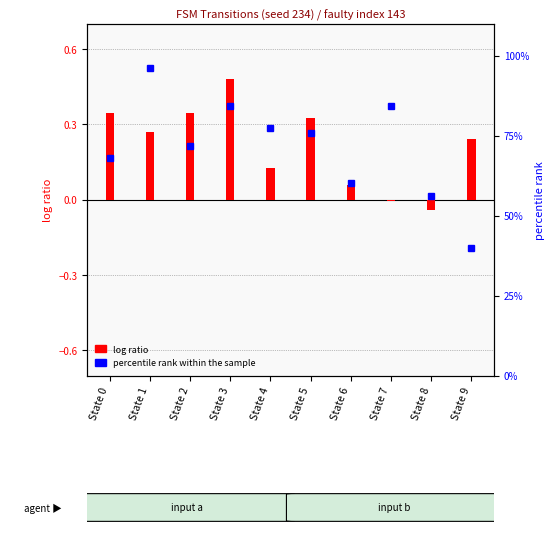

Between State 5 and State 6, which is larger?

State 5